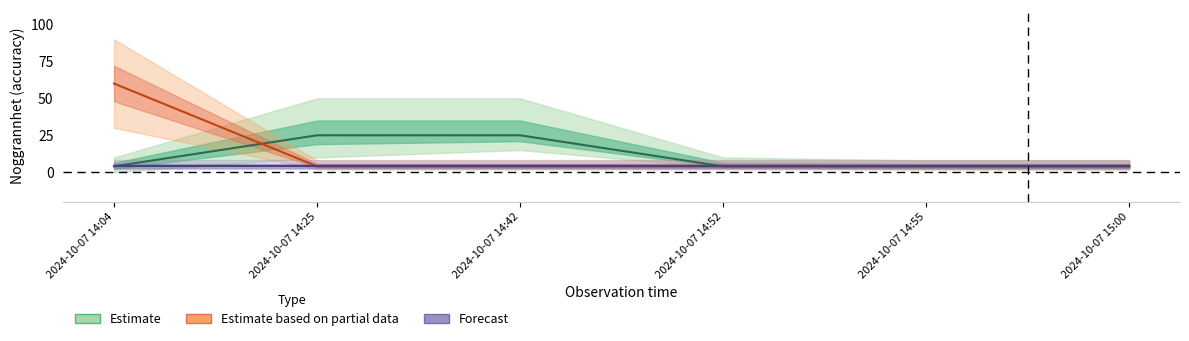

How many values in the Estimate based on partial data series exceed 4?

1